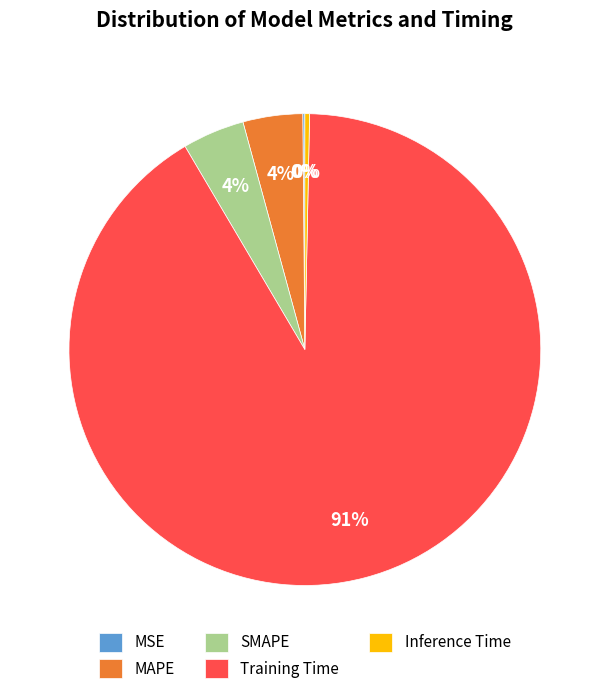

To the nearest percent, what is the average slice percentage?

20%